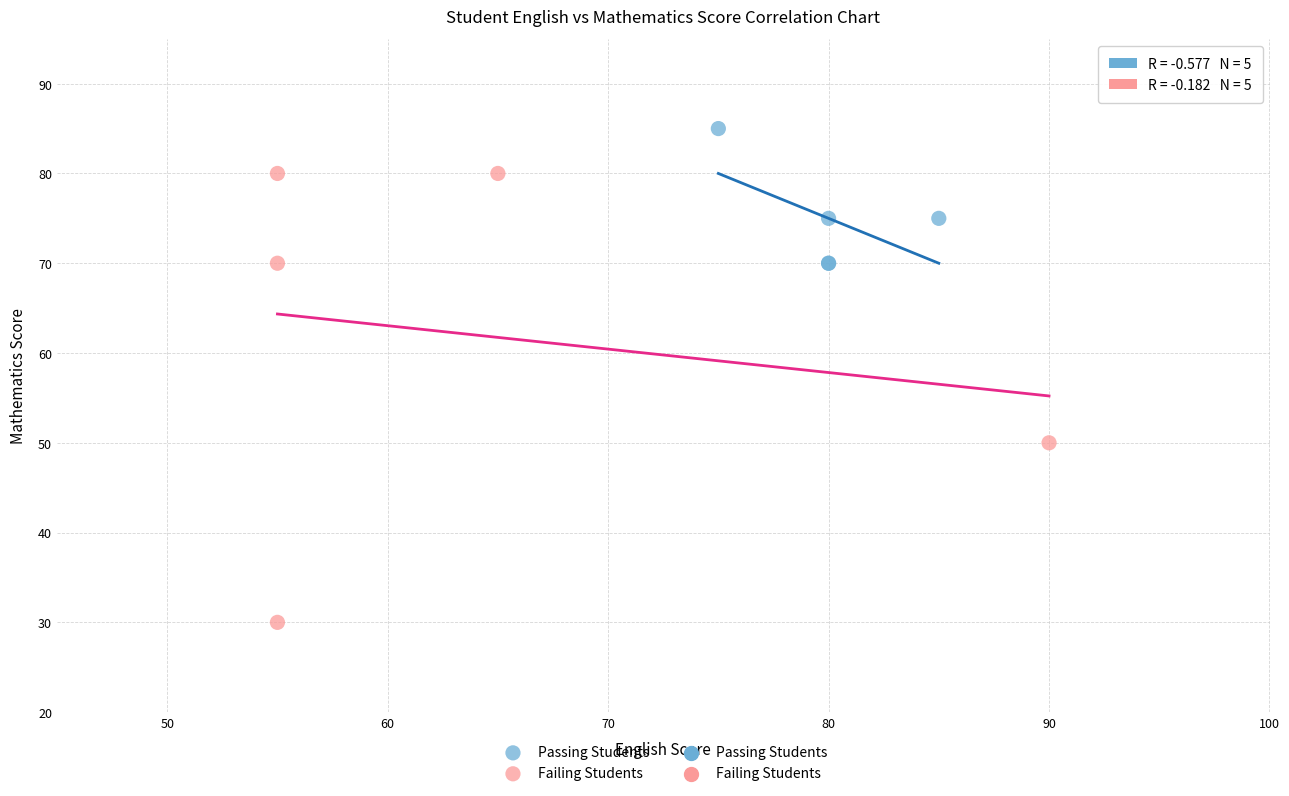

Which series has the widest spread of Y values?

Failing Students